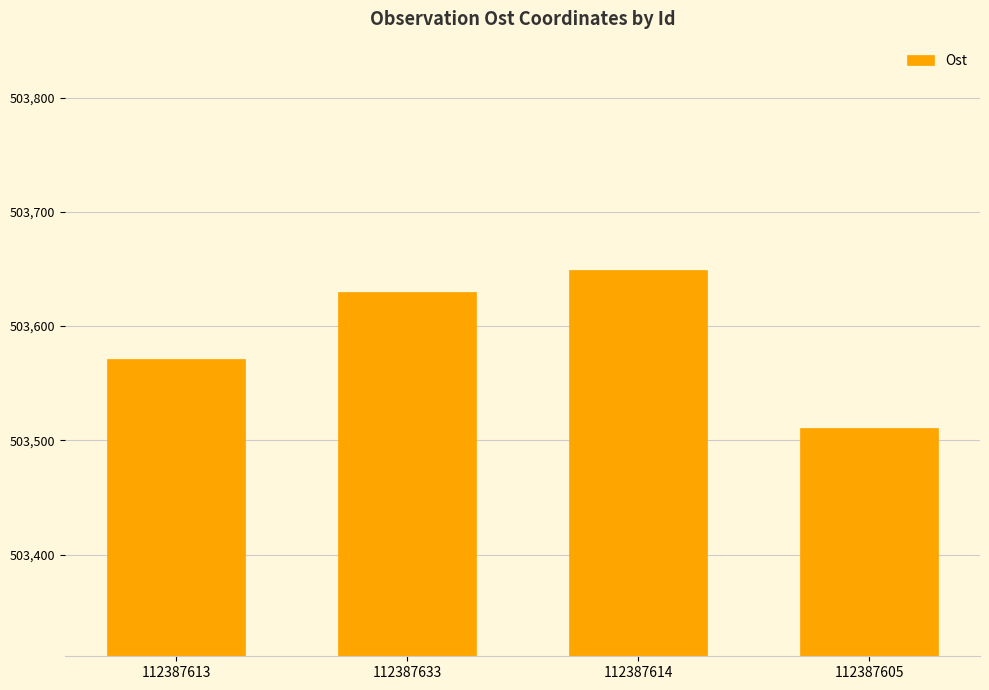

What is the label of the 2nd bar from the right?

112387614